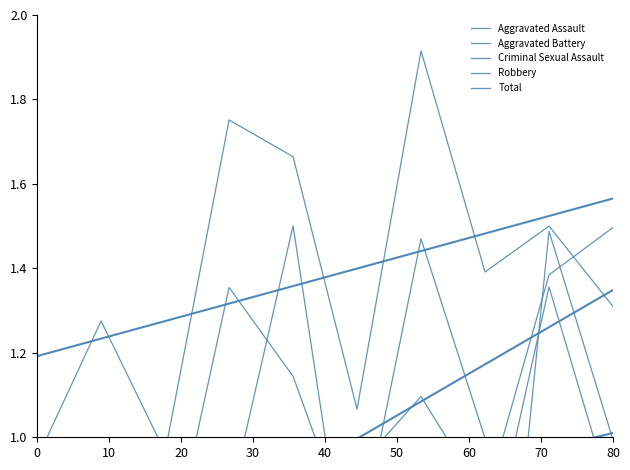

What is the sum of the Total values at 40 and 80?

3.2